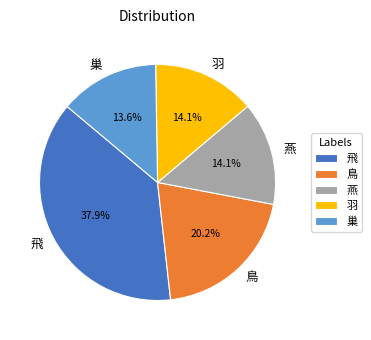

What portion of the pie excludes 羽?

85.9%